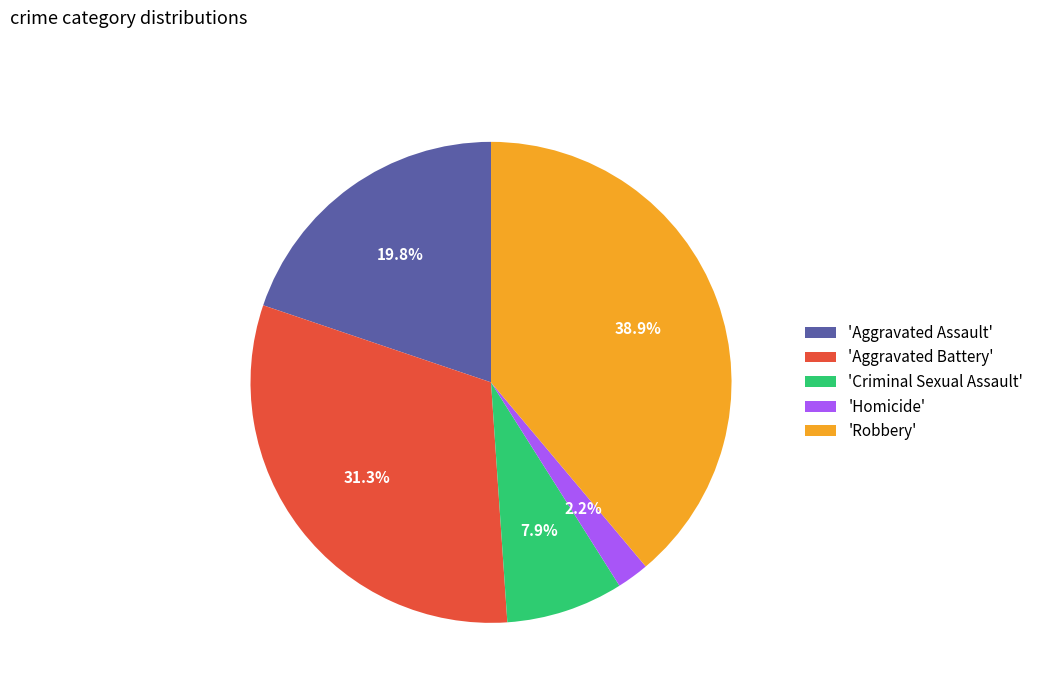

Is there any slice that represents more than half of the pie?

No